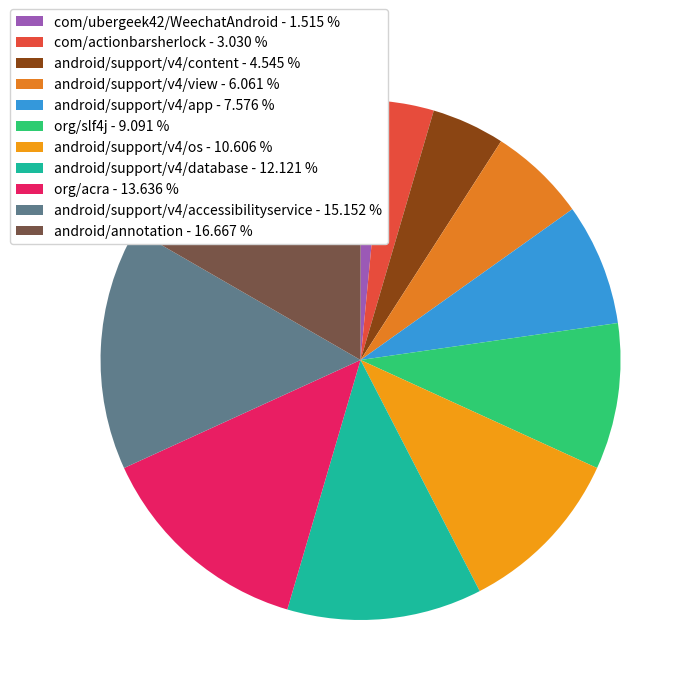

Is it true that android/support/v4/view is 6% of the pie?

True